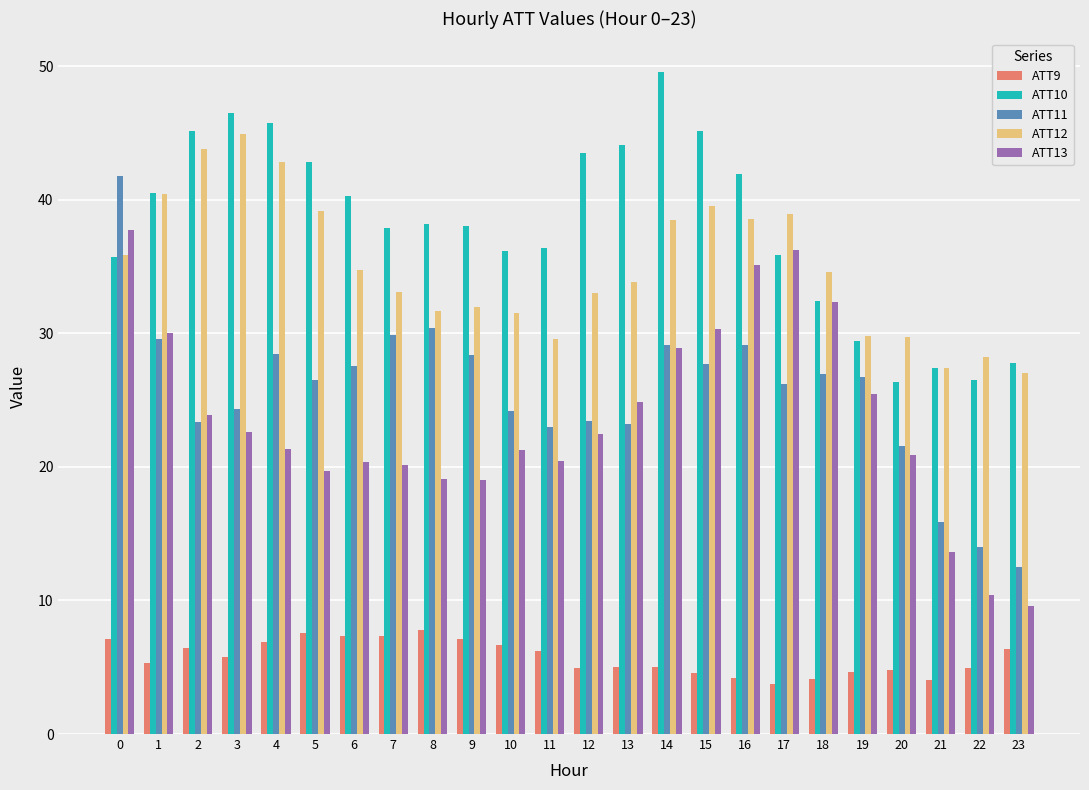

Is the value of ATT11 at 17 greater than the value of ATT12 at 4?

No